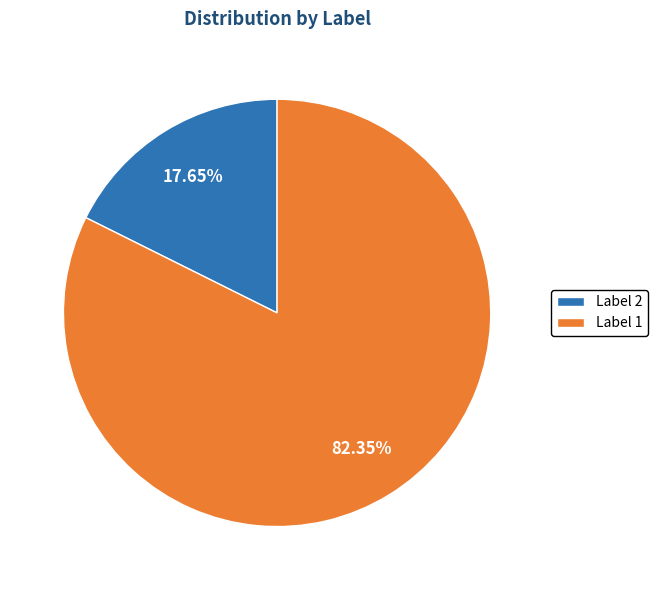

Which category accounts for the majority?

Label 1